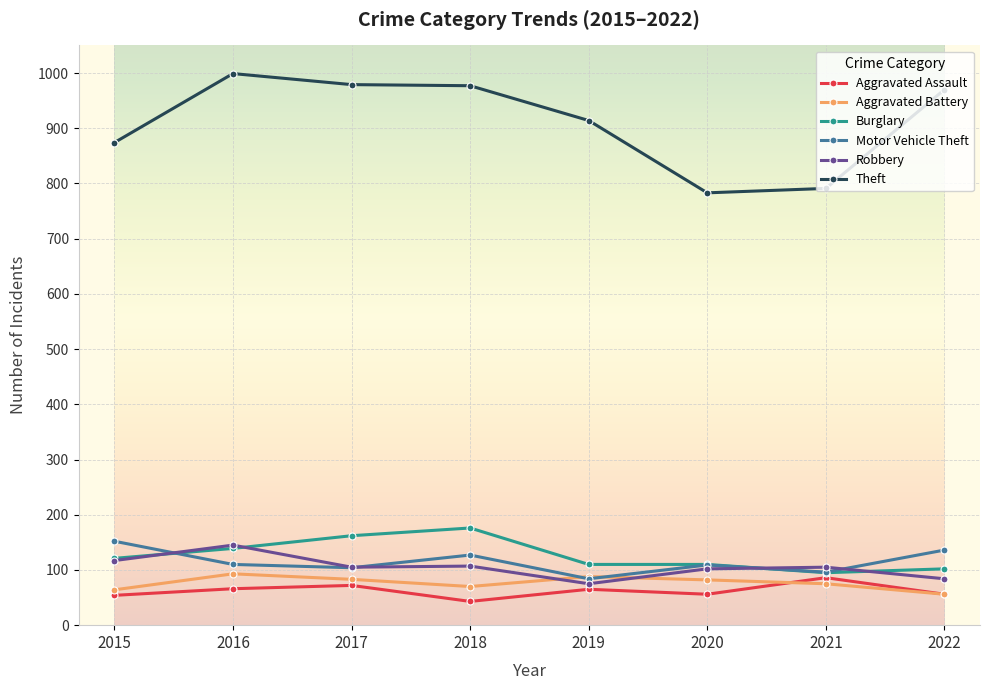

What is the difference between the maximum and minimum values in the Aggravated Assault series?

43